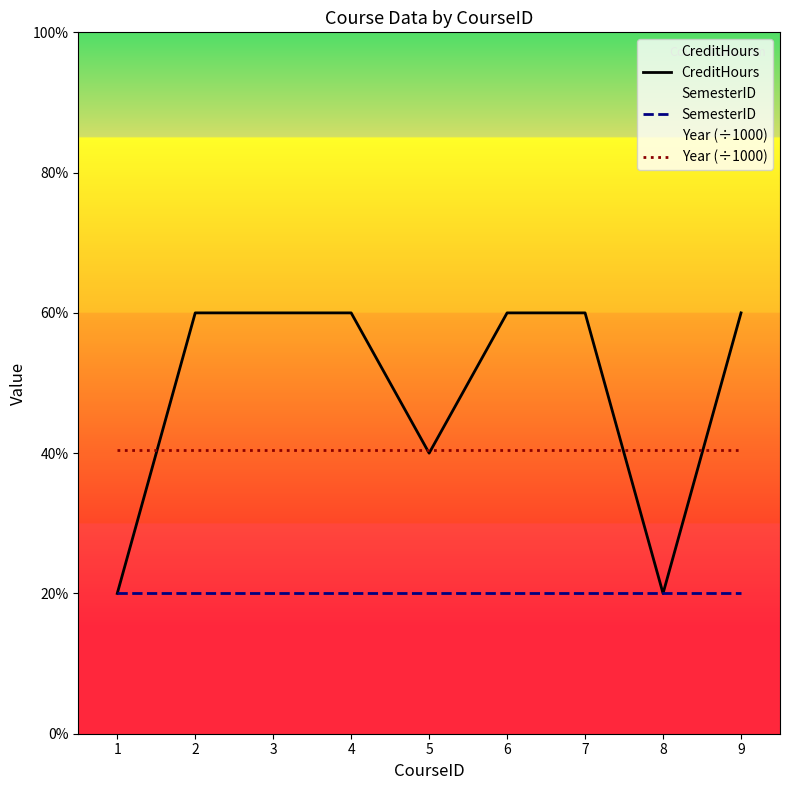

Read the CreditHours value at 2.

3.0